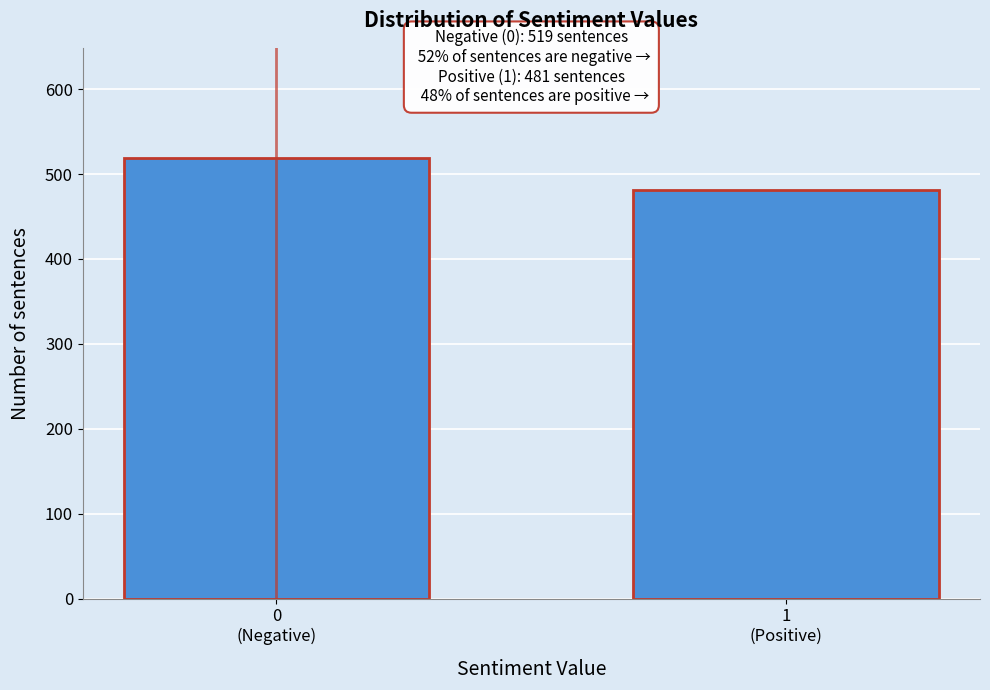

Reading right to left, transcribe all the data shown in this chart.

481	519